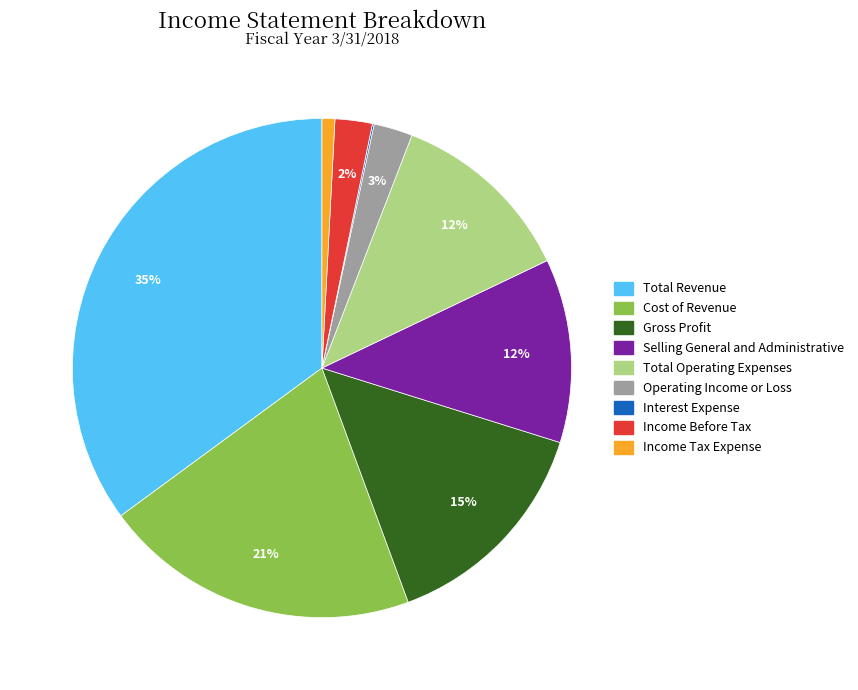

To the nearest percent, what percentage of the pie is Total Revenue?

35%